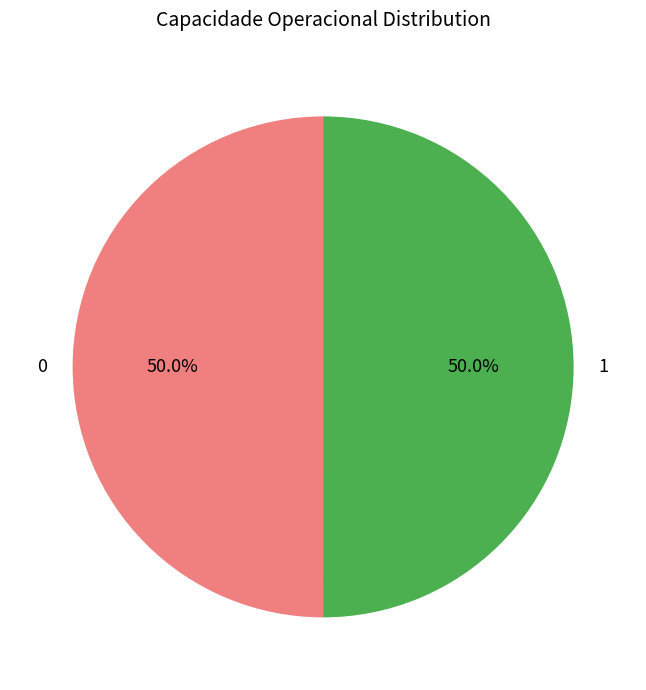

Approximately how many times larger is the value at 1 compared to 0?

1.0